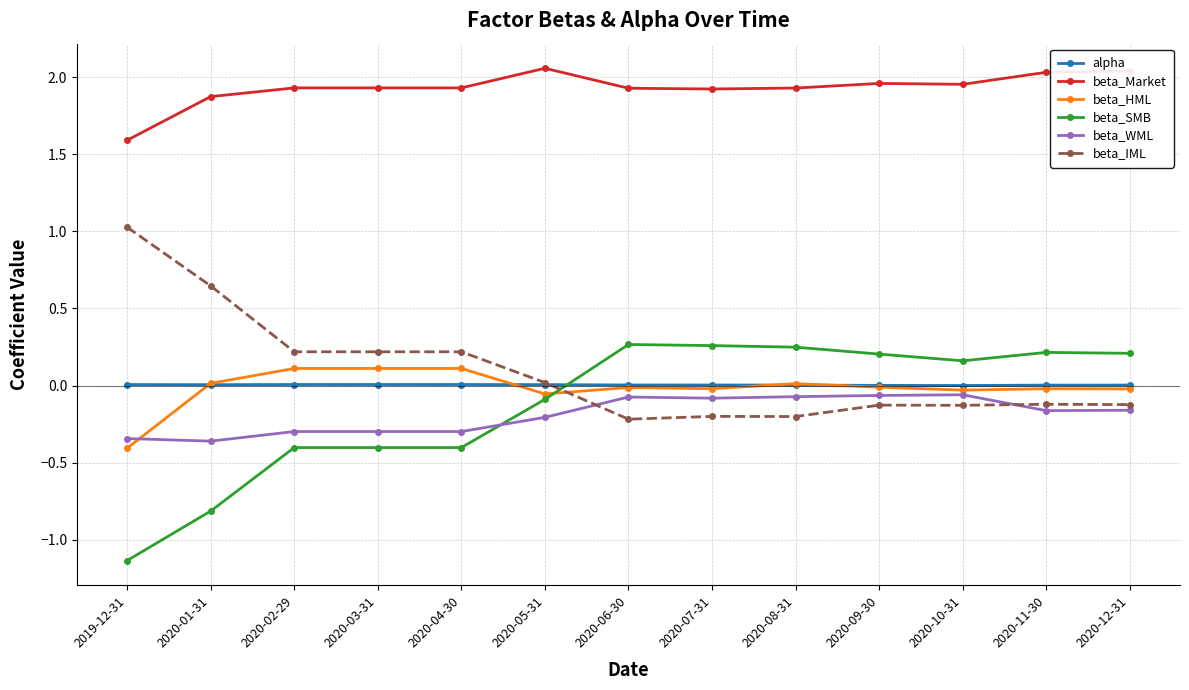

True or false: beta_IML and beta_Market cross at least once.

False